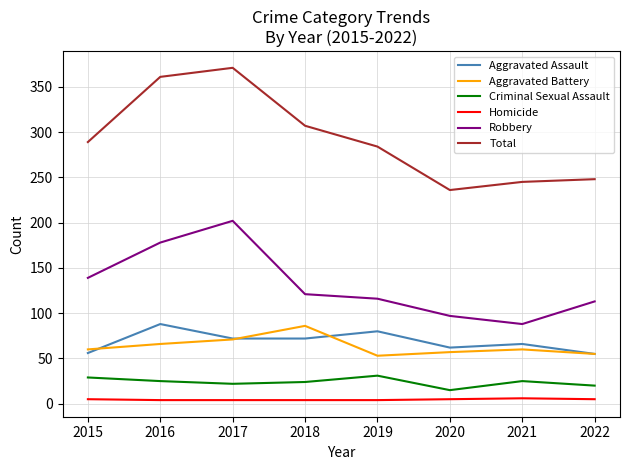

What is the greatest value displayed?

371